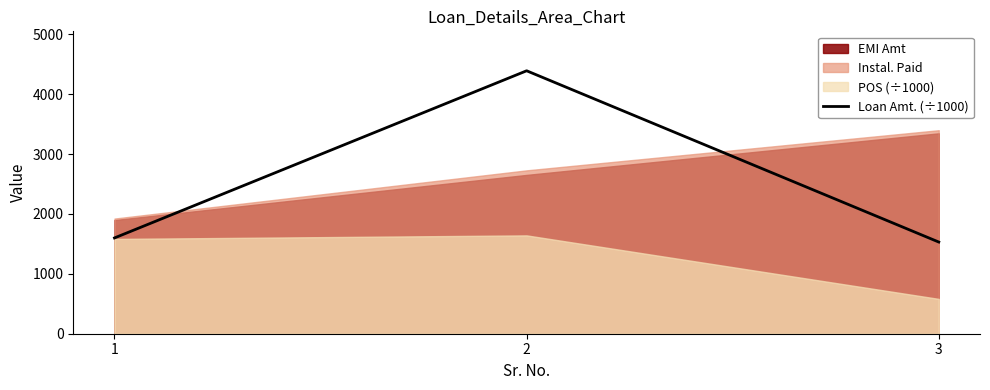

What is the greatest value displayed?

4392.0